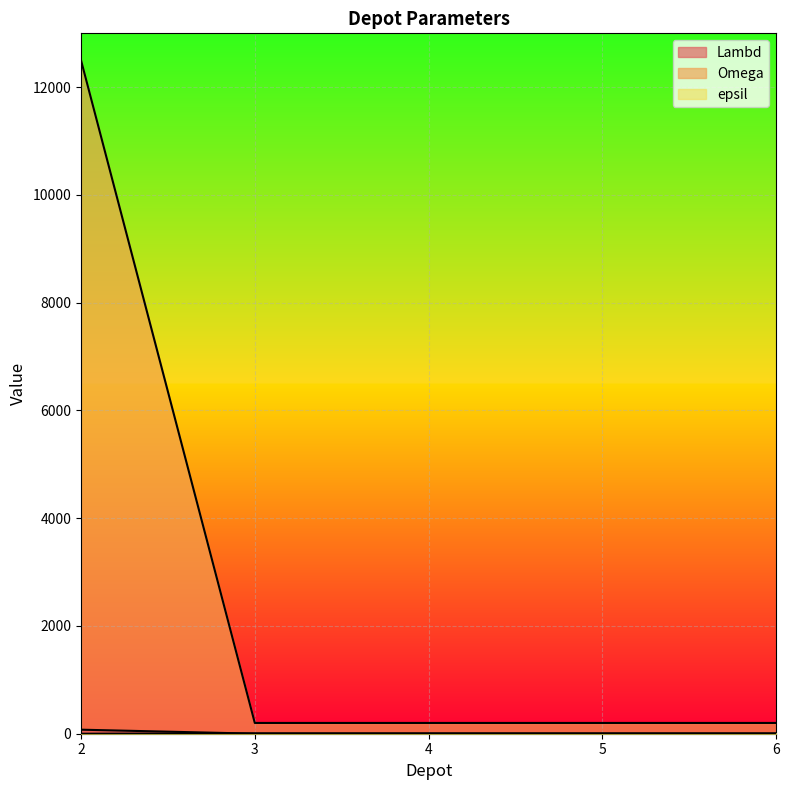

True or false: Omega and epsil intersect in this chart.

False